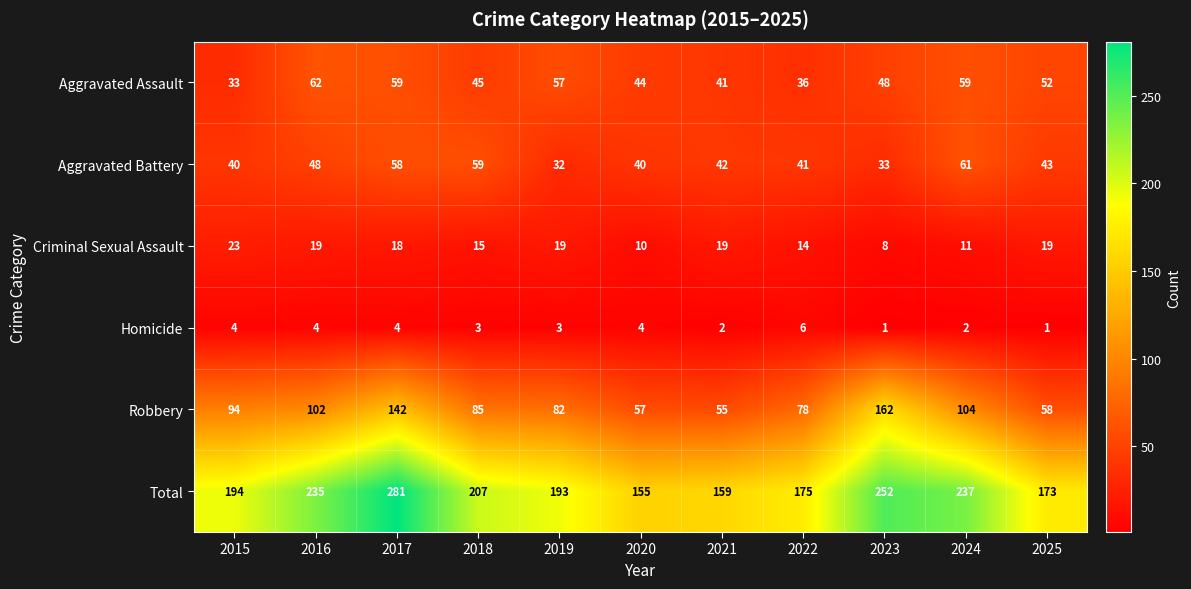

What is the approximate value of Aggravated Battery at 2017, to the nearest 10?

60